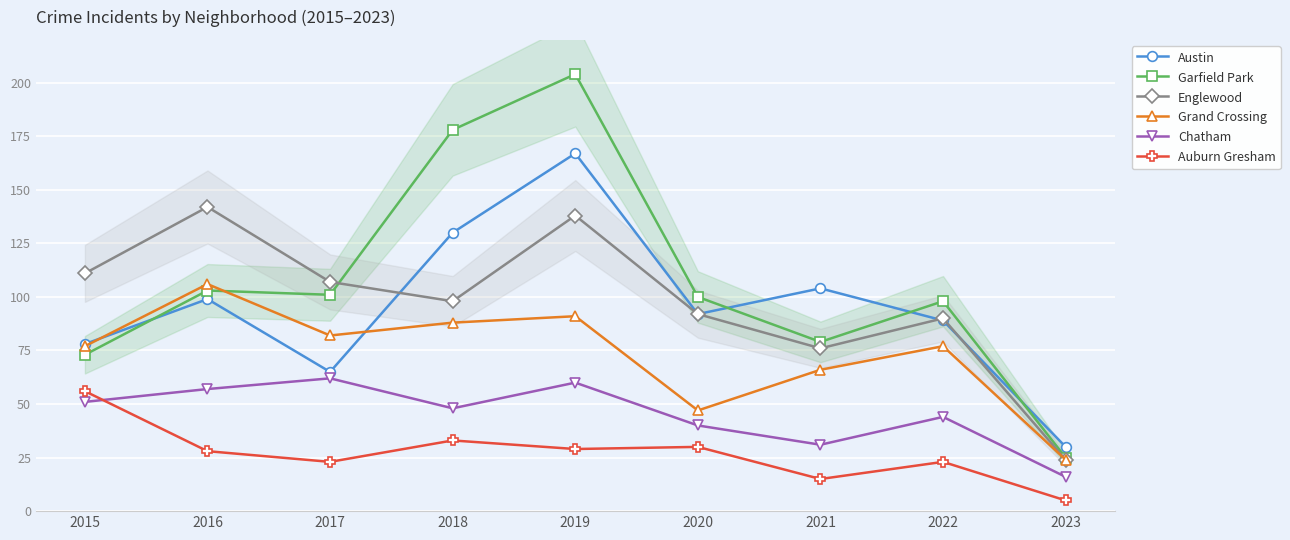

Which series has the widest spread of values?

Garfield Park